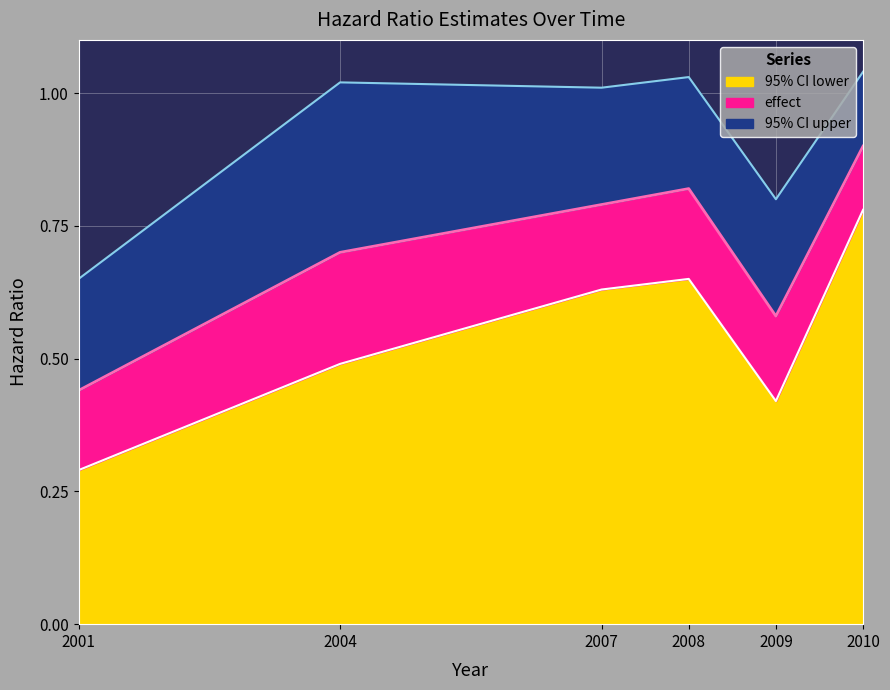

Where is effect nearest to the value 0?

2001